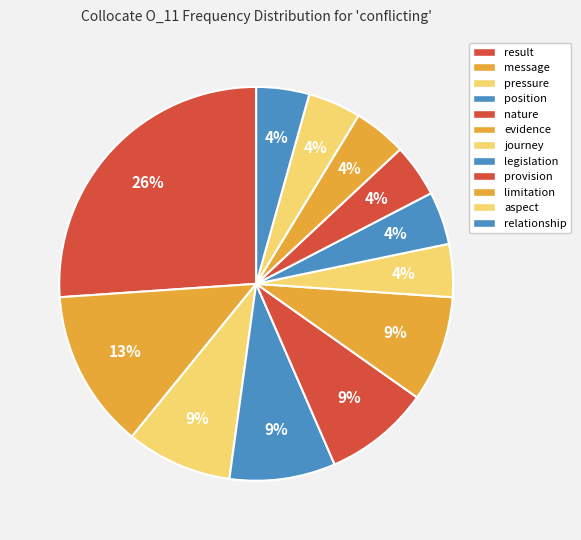

Rank the categories by value from lowest to highest.

journey (211), legislation (526), provision (548), limitation (640), aspect (1916), relationship (3138), pressure (2178), position (2398), nature (3158), evidence (3405), message (599), result (6612)